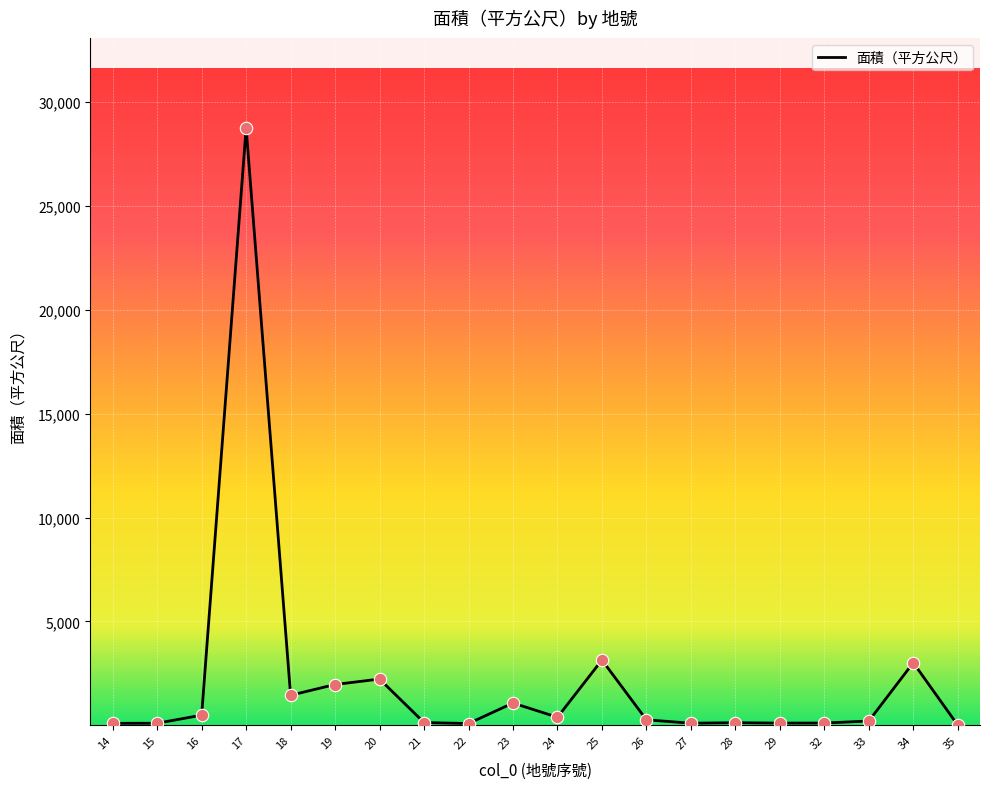

Between 20 and 18, which is larger?

20